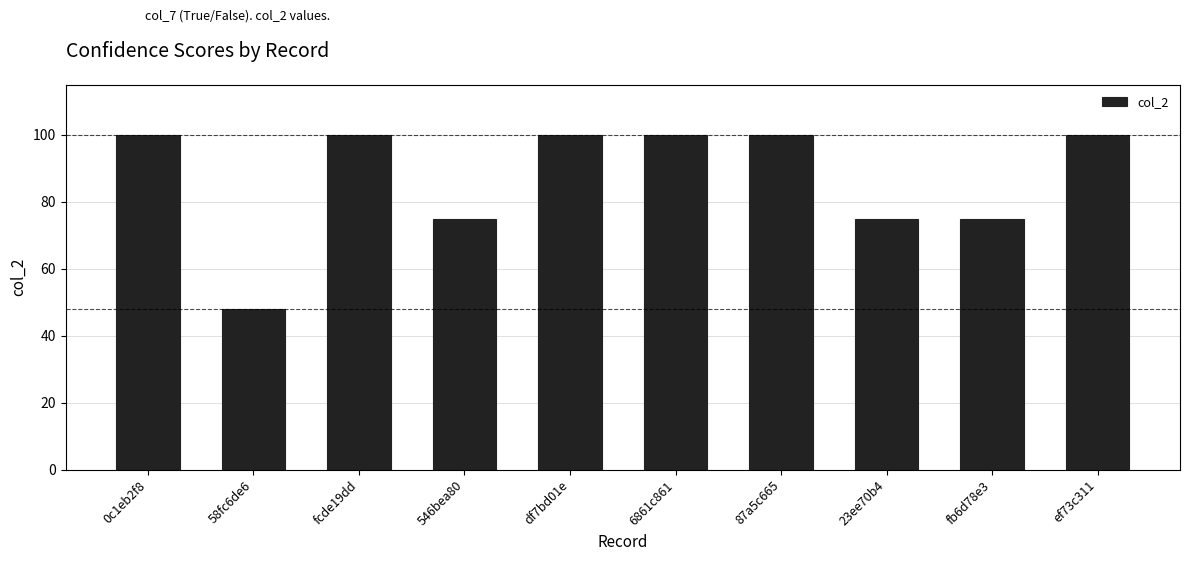

Reading left to right, transcribe all the data shown in this chart.

100	48	100	75	100	100	100	75	75	100